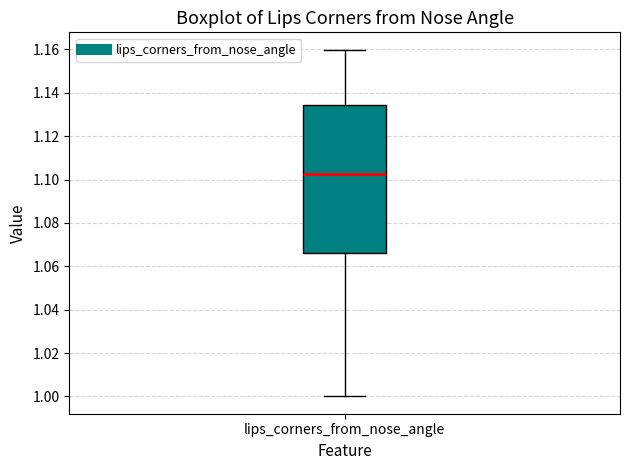

Transcribe this box plot: give where the median line is, the range the box spans, and where the two whiskers end, as read against the y-axis. The values are not printed on the chart, so give them approximately, as read against the axis.

median 1.102, box 1.066 to 1.134, whiskers 1.000 to 1.160